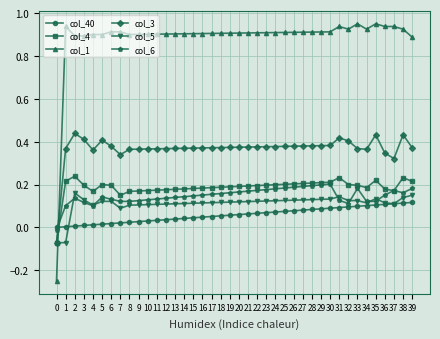

True or false: col_1 and col_5 intersect in this chart.

True